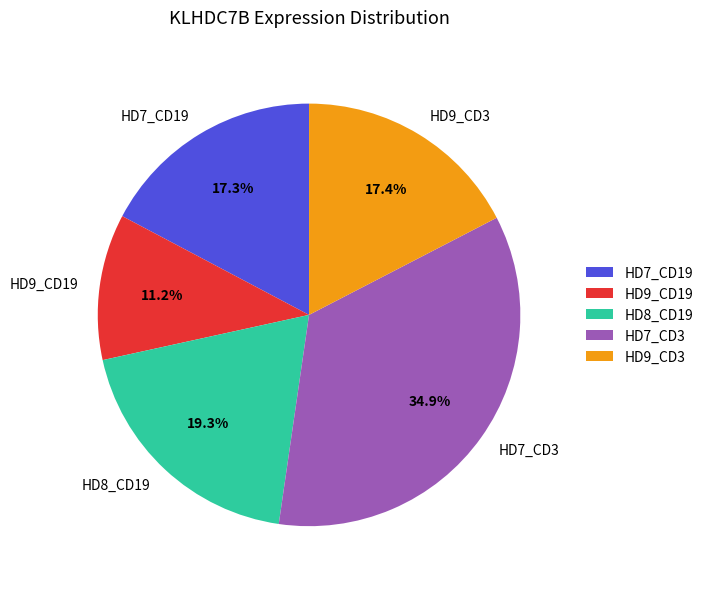

Which category has the biggest portion of the pie?

HD7_CD3